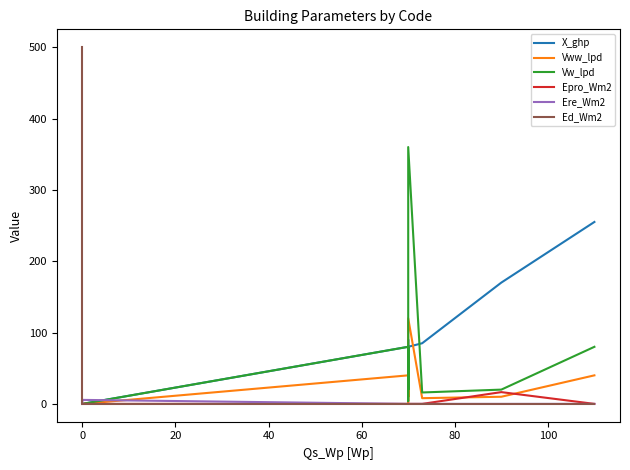

True or false: Vw_lpd has a value of 119.7 at 60.

False